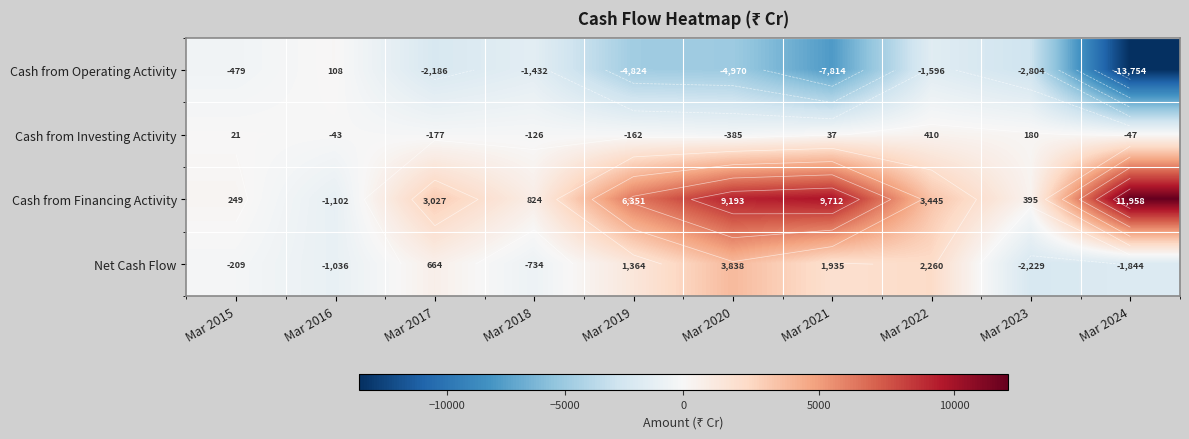

What is the average value of the Cash from Operating Activity series?

-3975